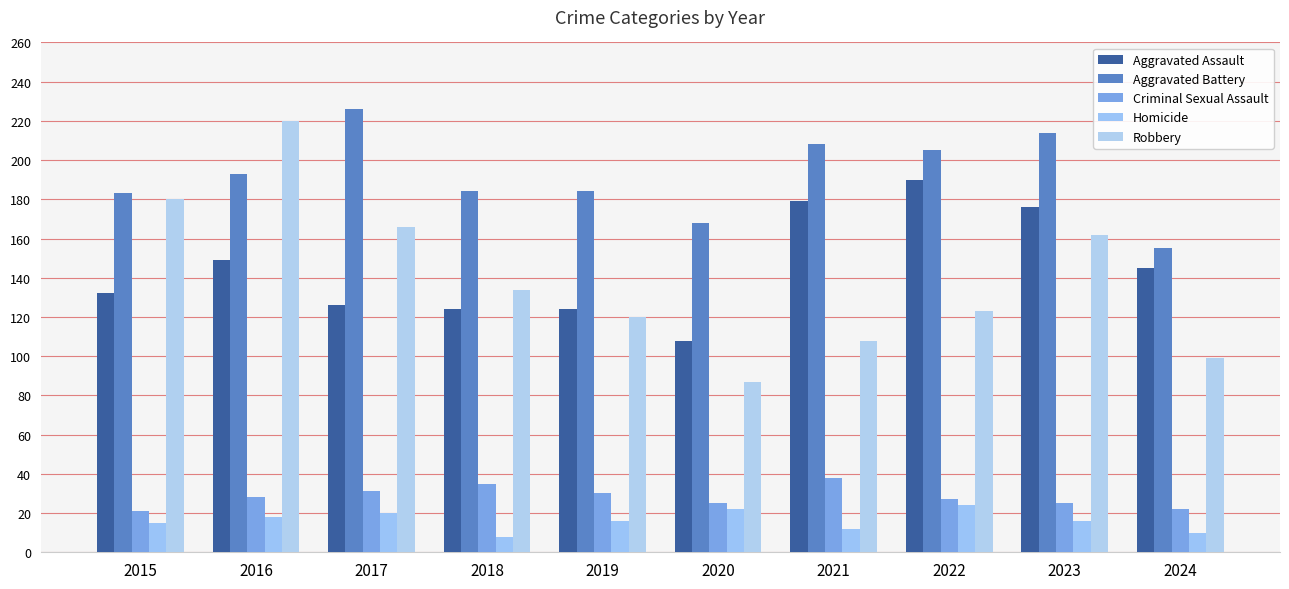

What is the value of the Aggravated Battery bar at the 9th from the left?

214